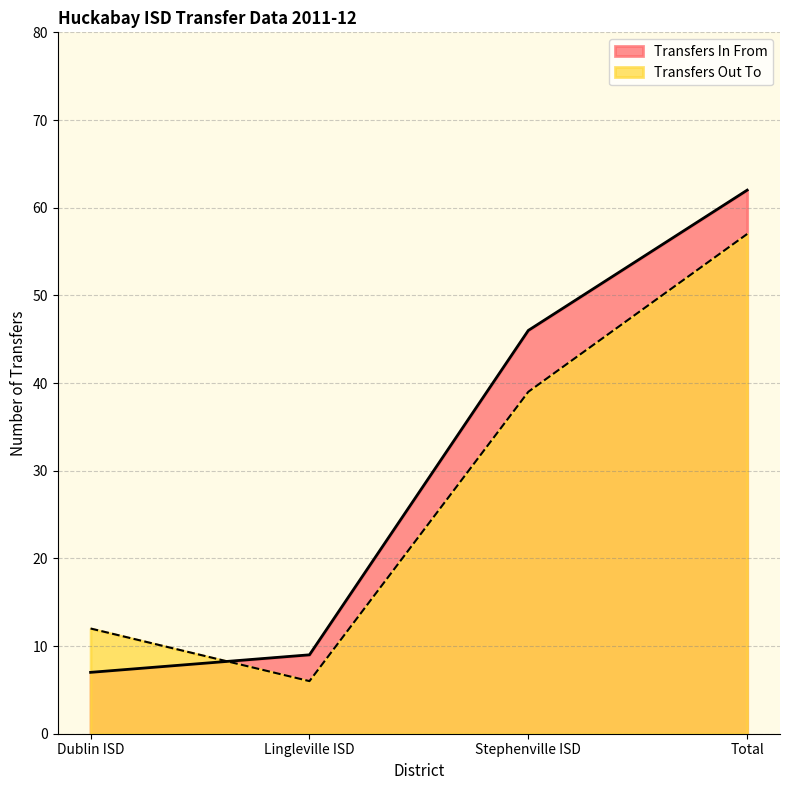

Is it true that Transfers Out To equals 4 at Dublin ISD?

False